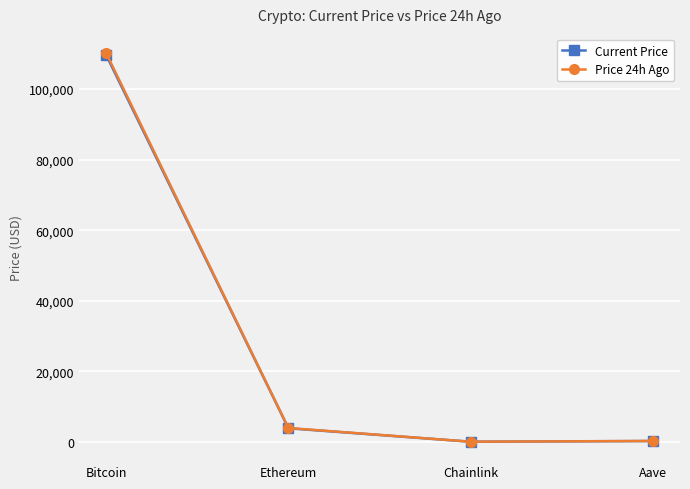

What are all the series names shown in the legend?

Current Price, Price 24h Ago